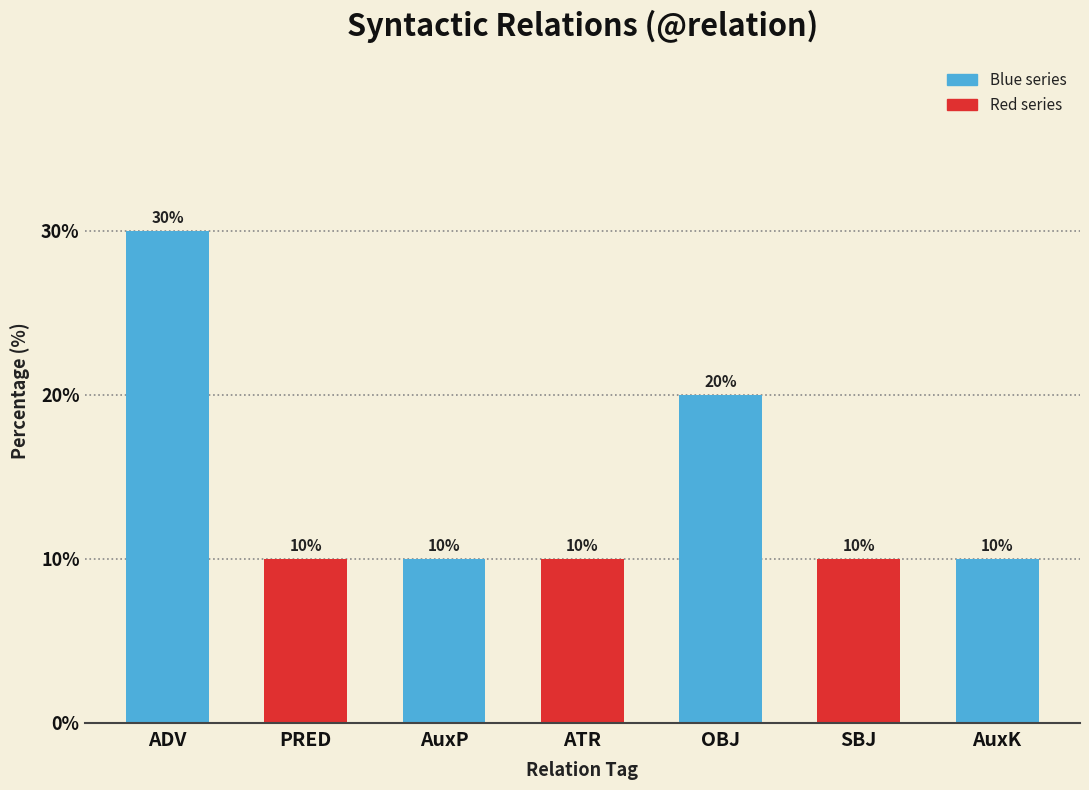

True or false: the data shows 6 at SBJ.

False